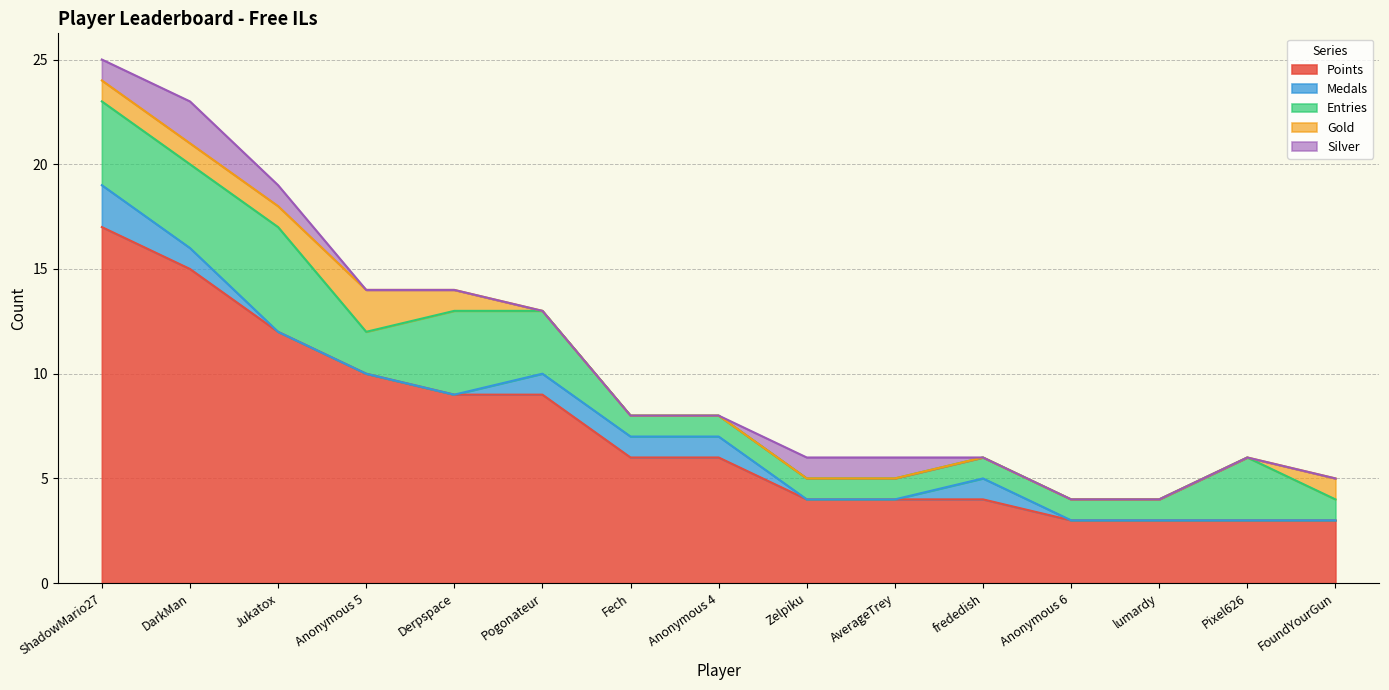

Which category has the highest value in the Gold series?

Anonymous 5